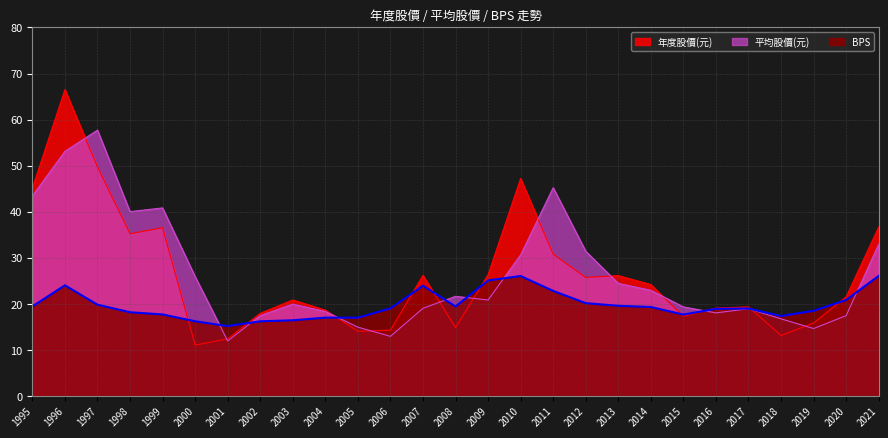

Reading left to right, what are all the values shown in this chart?

年度股價(元): 45.1	66.5	49.7	35.2	36.5	11.0	12.3	17.9	20.8	18.6	14.0	14.2	26.1	14.8	26.3	47.2	30.8	25.7	26.1	24.1	17.2	19.1	19.3	13.1	15.8	21.5	36.6
平均股價(元): 43.4	53.1	57.7	40.0	40.8	25.9	11.9	17.4	19.9	18.3	14.9	12.9	19.0	21.6	20.8	30.6	45.2	31.4	24.4	22.9	19.3	18.0	18.9	16.7	14.6	17.4	32.9
BPS: 19.4	24.0	19.8	18.1	17.7	16.2	15.1	16.2	16.4	17.0	16.9	19.0	23.9	19.4	25.0	26.0	22.8	20.1	19.5	19.3	17.6	18.9	18.9	17.3	18.4	20.8	26.0